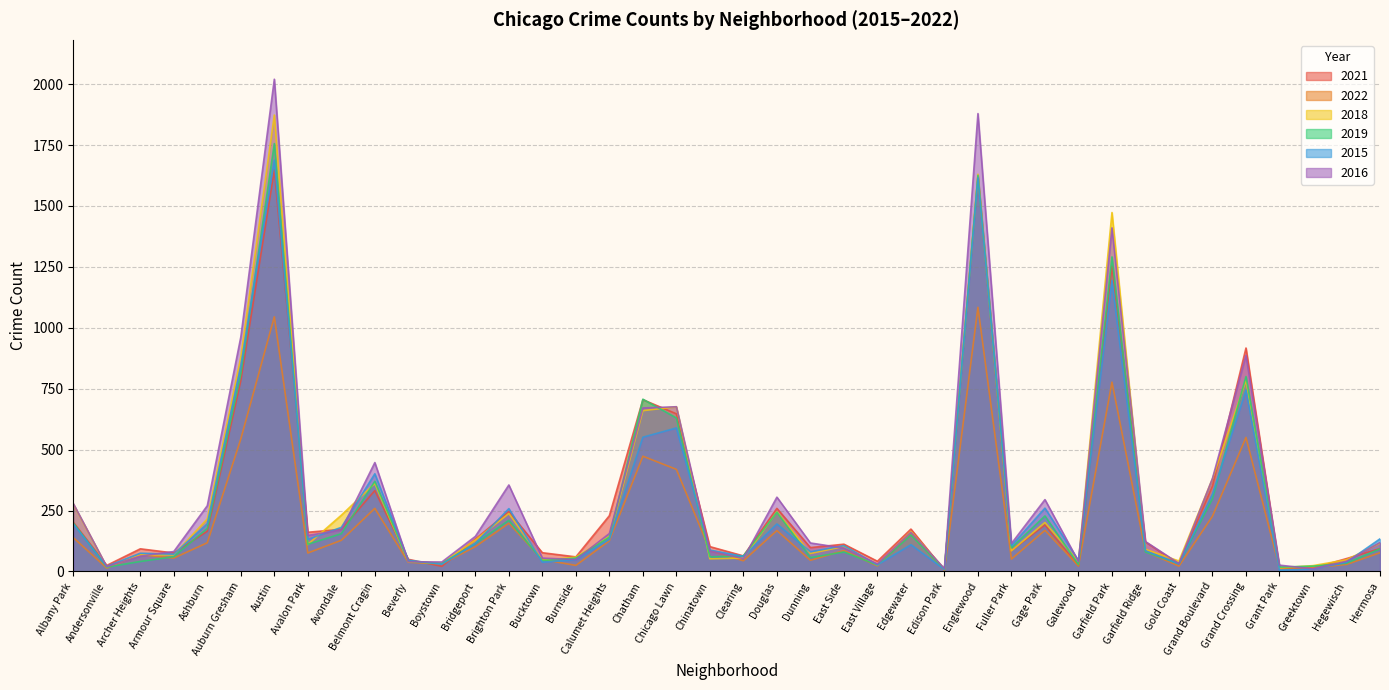

In 2019, how many points are lower than both neighbors (excluding endpoints)?

12